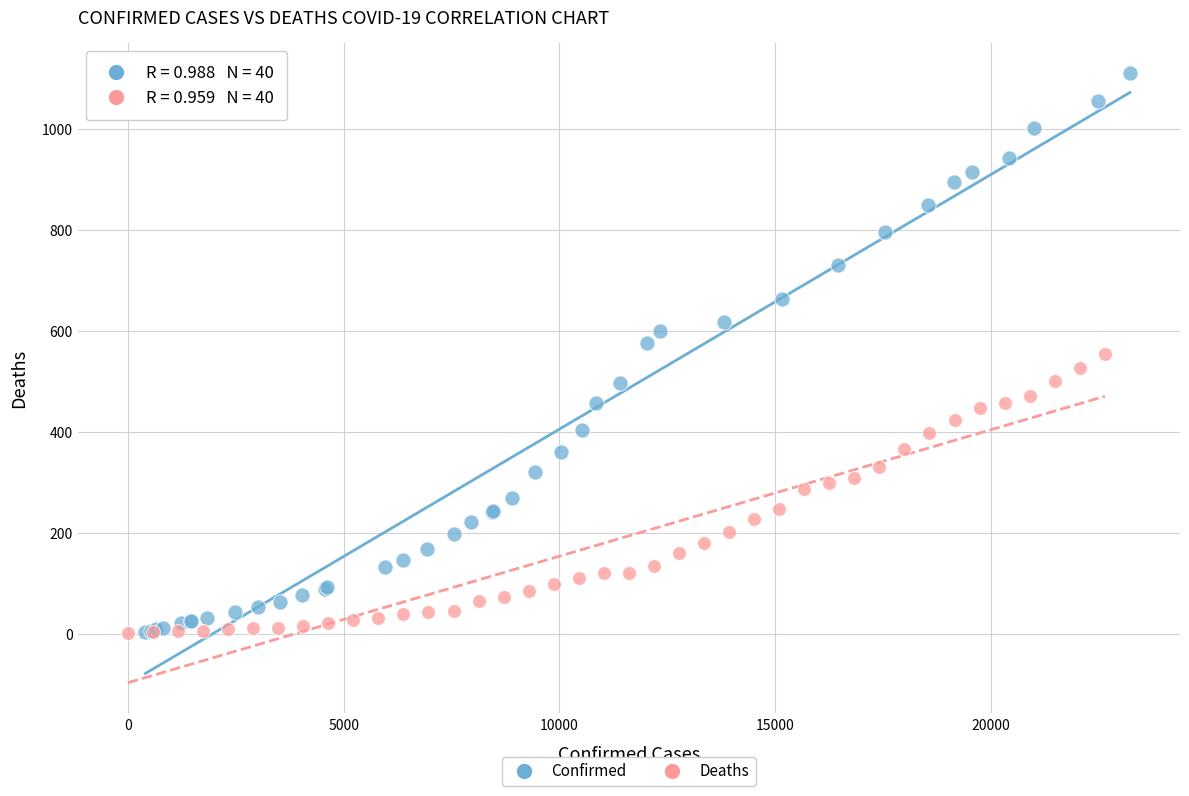

Which series has the largest Y range (max minus min)?

Confirmed